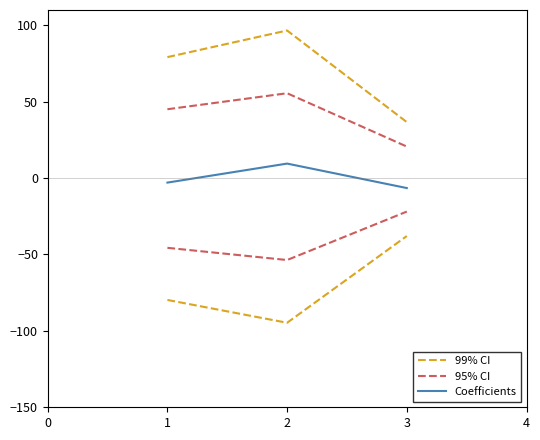

Rank the categories by 95% CI value from lowest to highest.

3, 1, 2